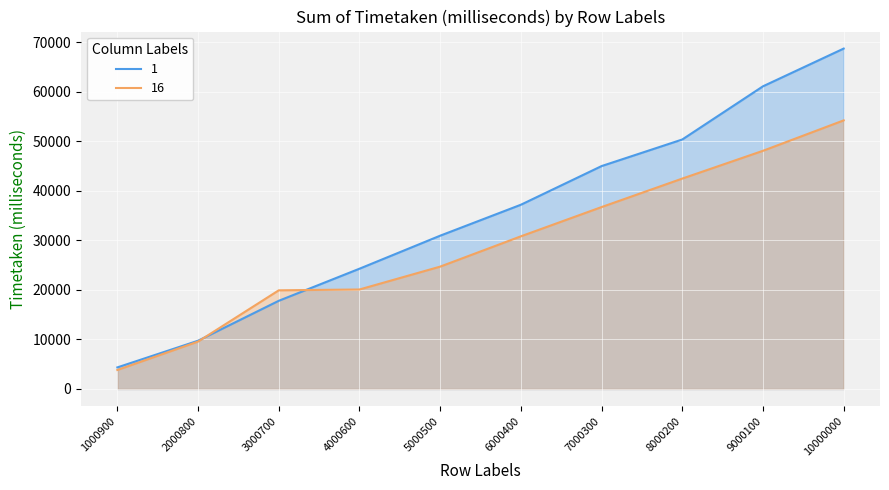

What is the greatest value displayed?

68676.9